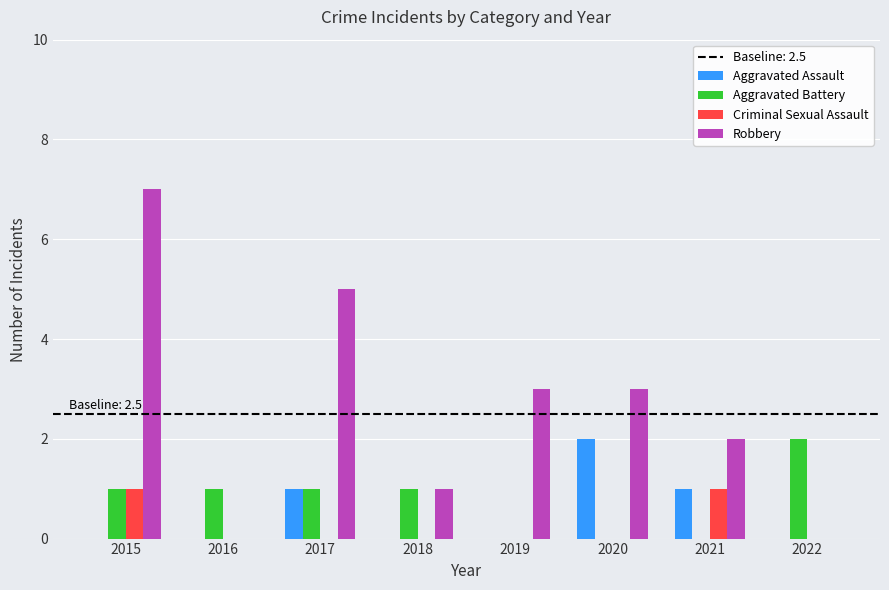

How many groups of bars are there?

8